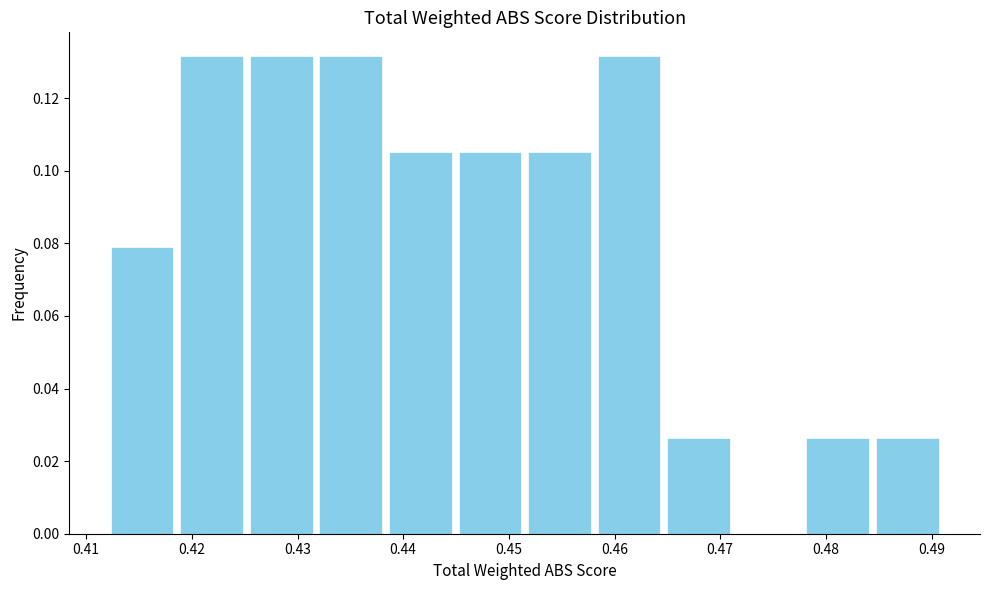

Reading left to right, transcribe this chart: for each bar, give the range it covers on the x-axis and its height. Neither the bar edges nor the heights are printed on the chart, so give them approximately, as read against the axes.

0.412 to 0.419: 0.078
0.419 to 0.425: 0.132
0.425 to 0.432: 0.132
0.432 to 0.438: 0.132
0.438 to 0.445: 0.106
0.445 to 0.452: 0.106
0.452 to 0.458: 0.106
0.458 to 0.465: 0.132
0.465 to 0.471: 0.026
0.471 to 0.478: 0
0.478 to 0.484: 0.026
0.484 to 0.491: 0.026